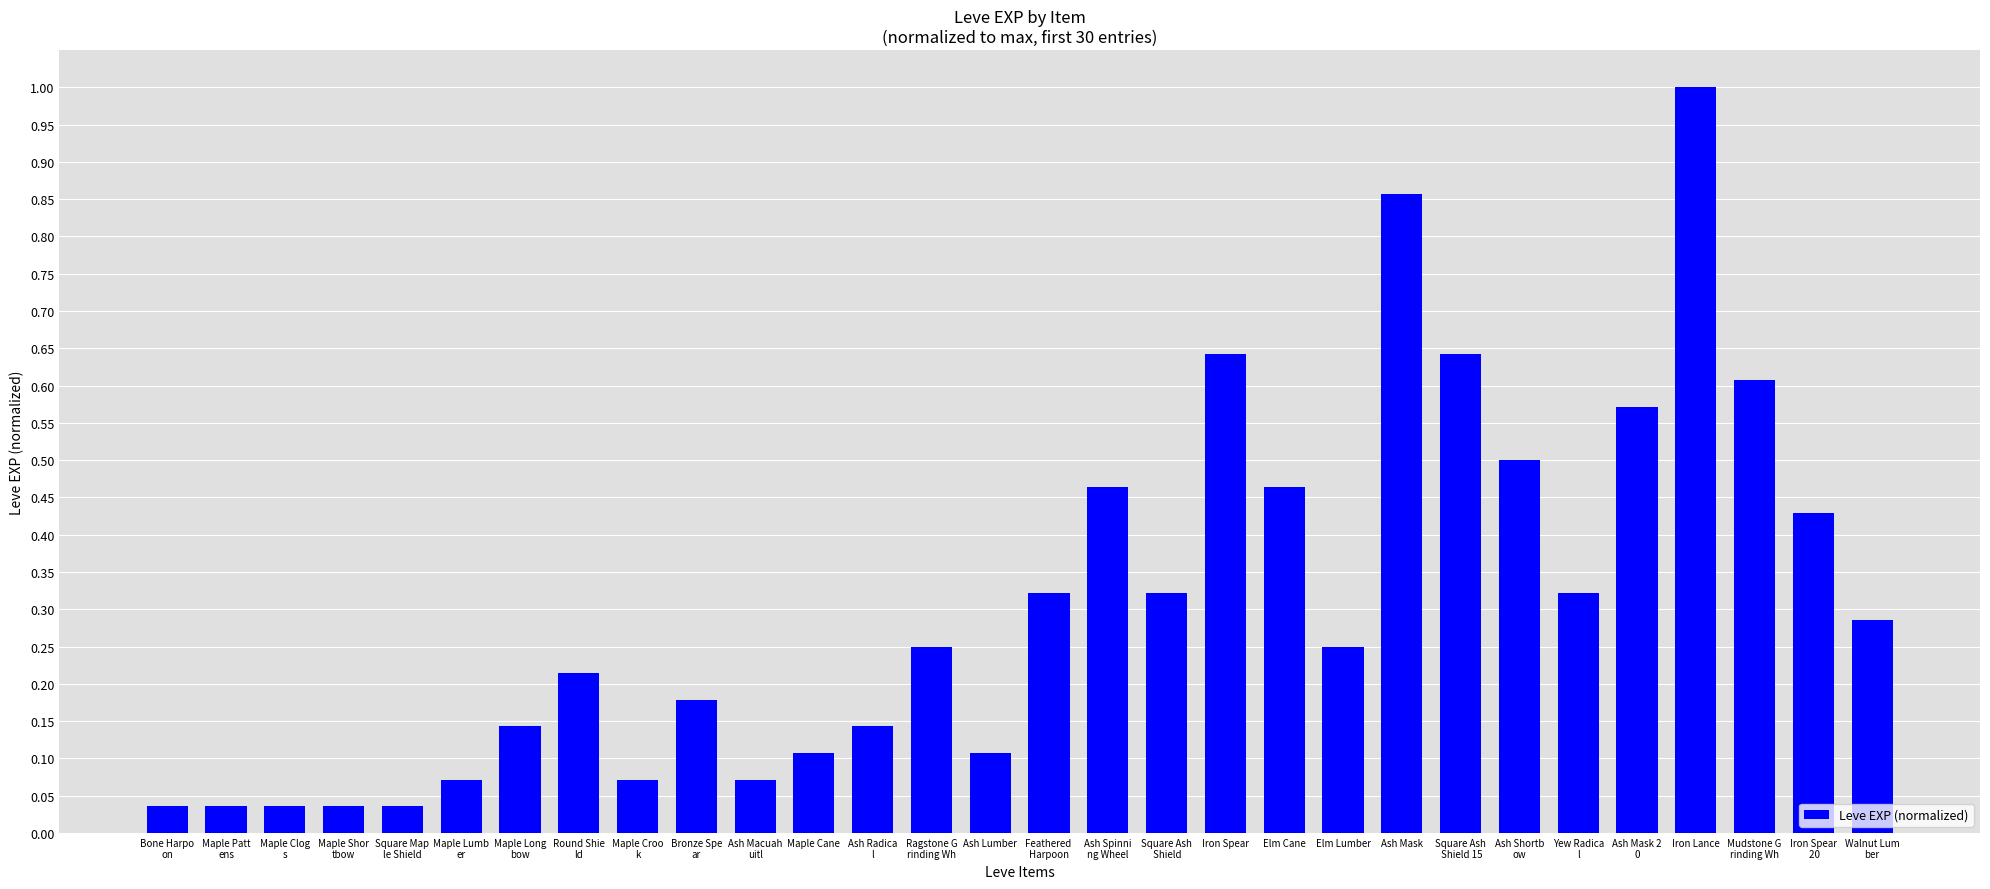

The value at Ash Mask 2
0 is 0.6. True or false?

True